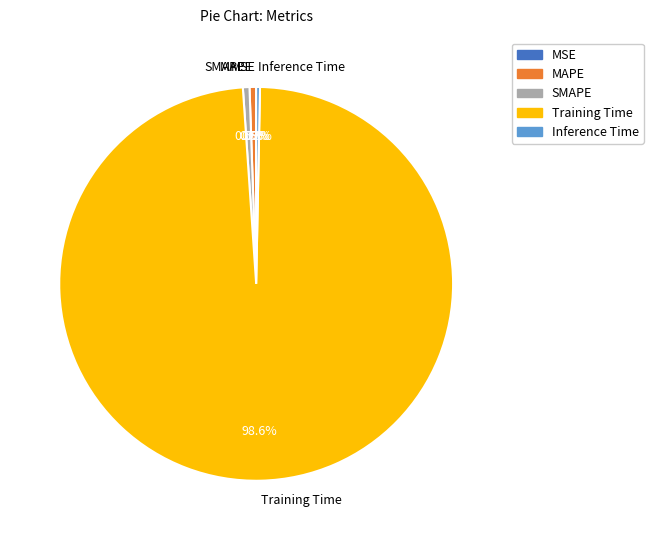

What percentage do MAPE and Inference Time together represent?

0.8%